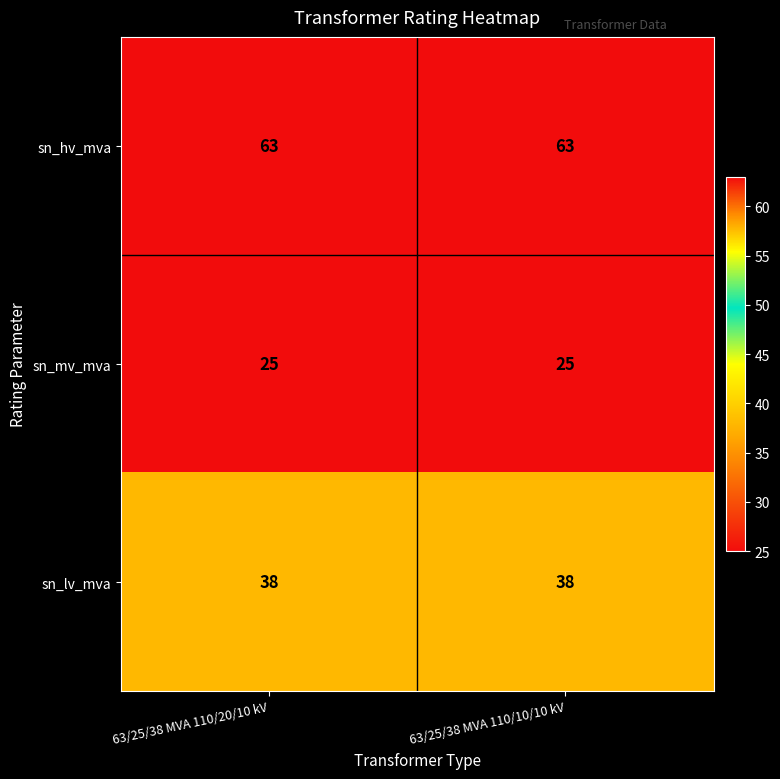

Rank the series by their maximum value, from highest to lowest.

sn_hv_mva, sn_lv_mva, sn_mv_mva